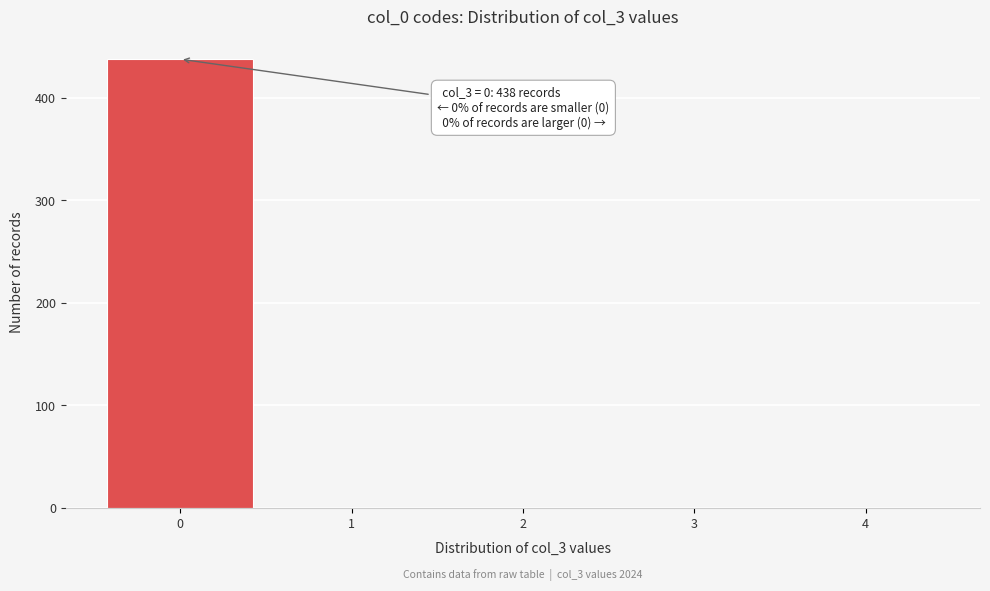

Which range on the x-axis has the tallest bar?

-0.5 to 0.5